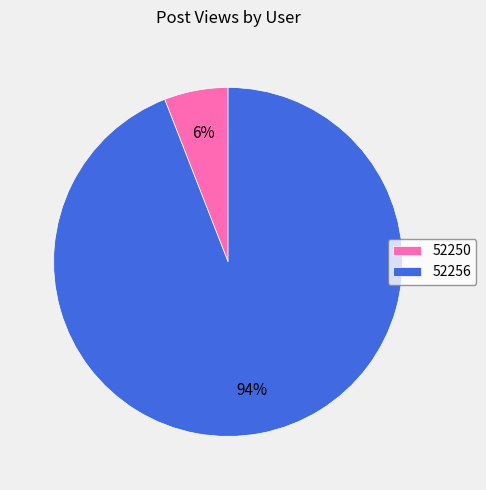

Is there a majority slice in this chart?

Yes